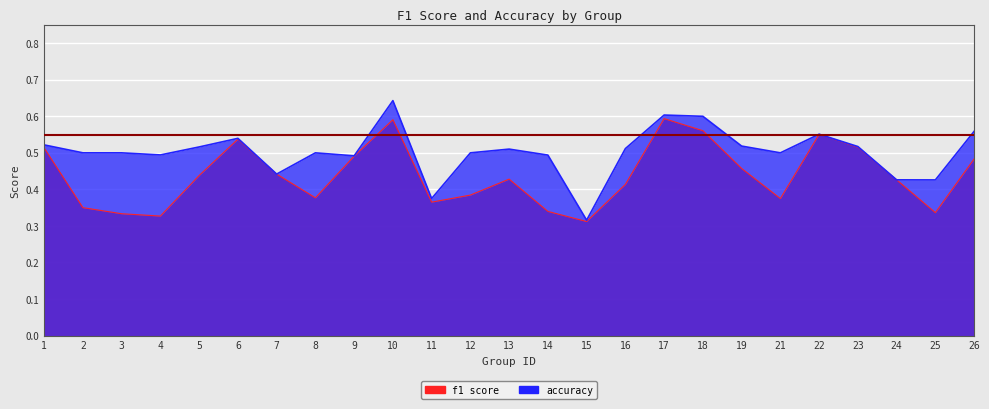

How many times do accuracy and f1 cross each other?

2